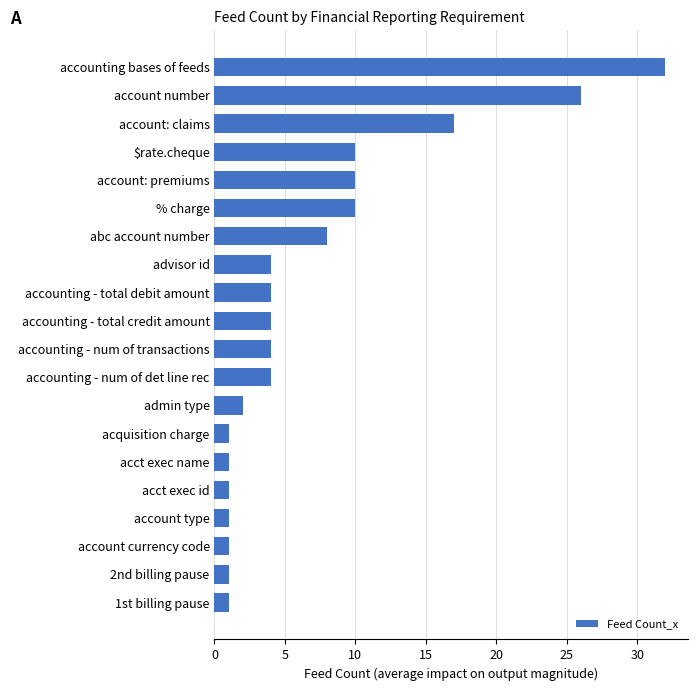

Where is the data nearest to the value 16?

account: claims